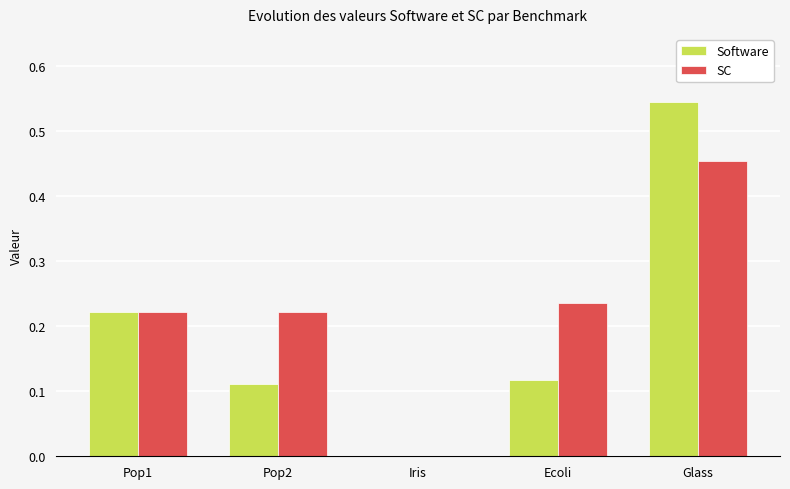

True or false: SC has a value of 0.4 at Ecoli.

False